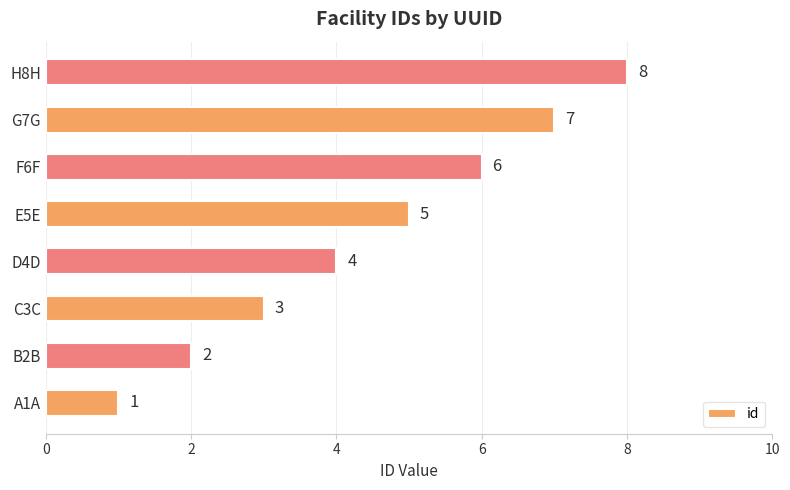

Count the values in the range 3 to 7.

5